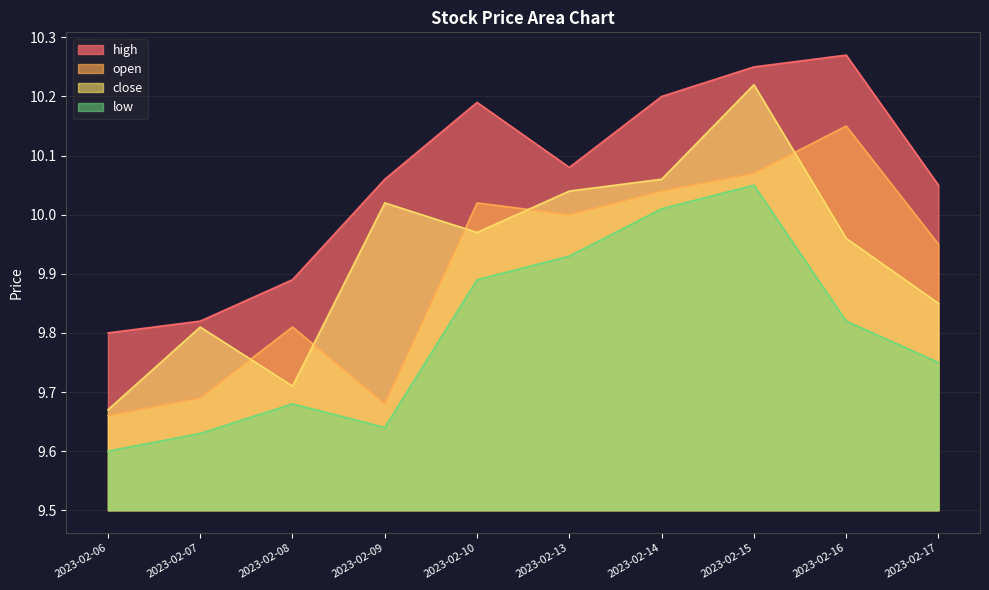

At which category does the chart reach its minimum across all series?

2023-02-06